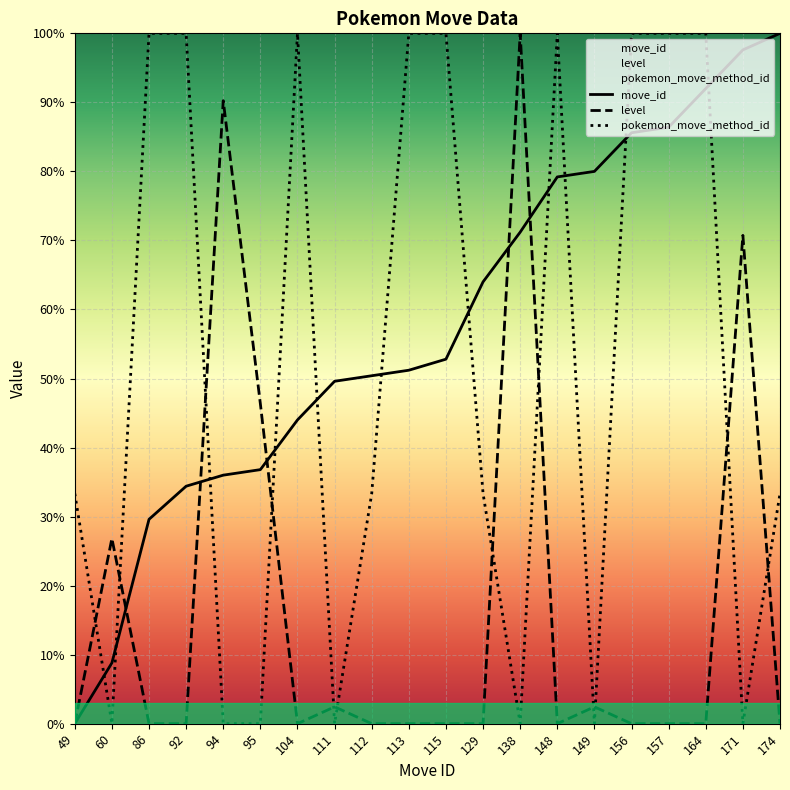

Is it true that move_id equals 29.6 at 86?

True